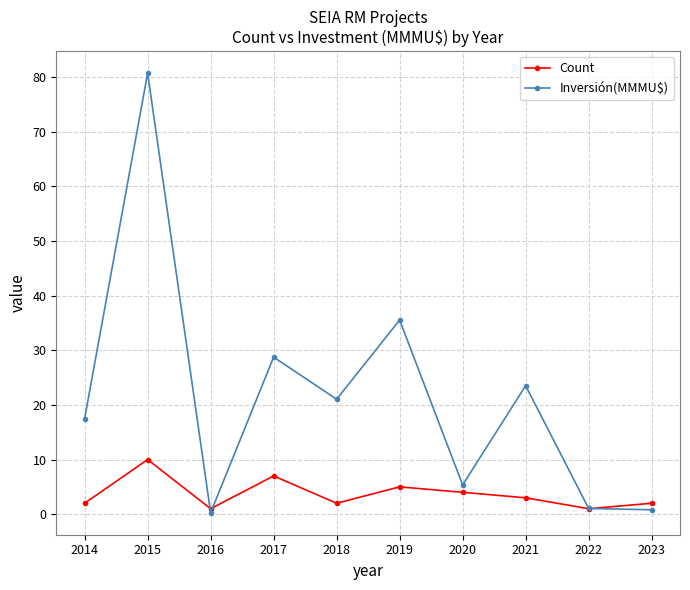

Between which two adjacent categories do Inversión(MMMU$) and Count first intersect?

2015 and 2016